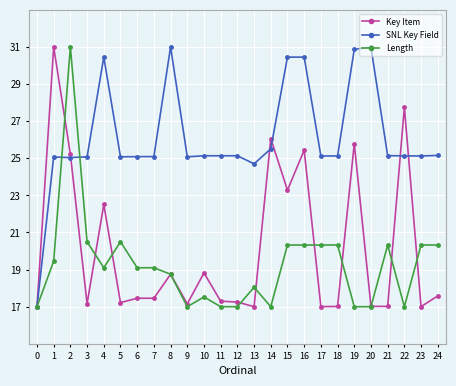

What is the maximum value for Length?

31.0